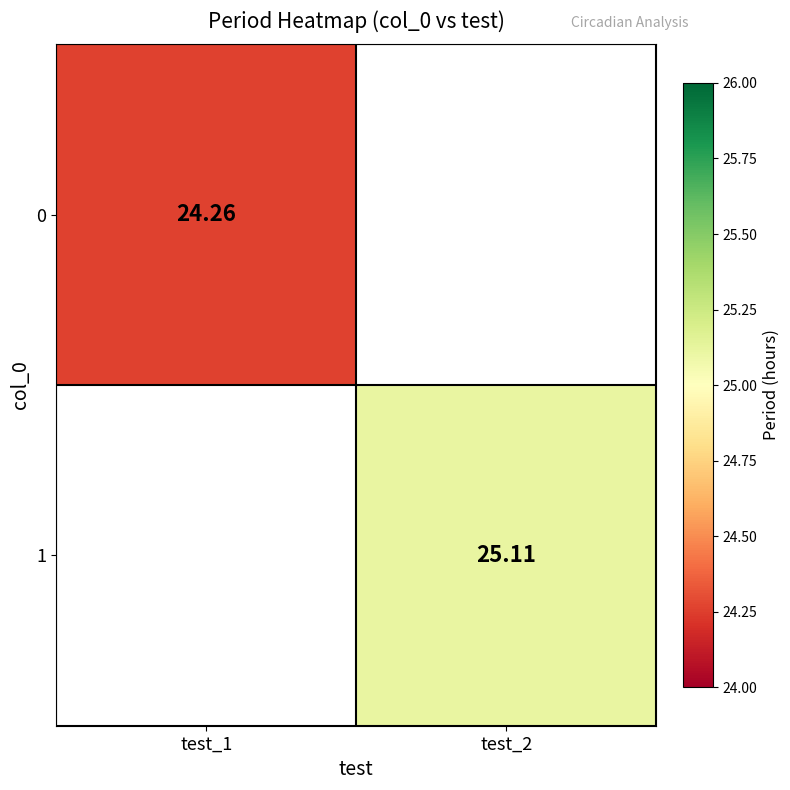

List the series in order of their overall mean, lowest first.

0, 1